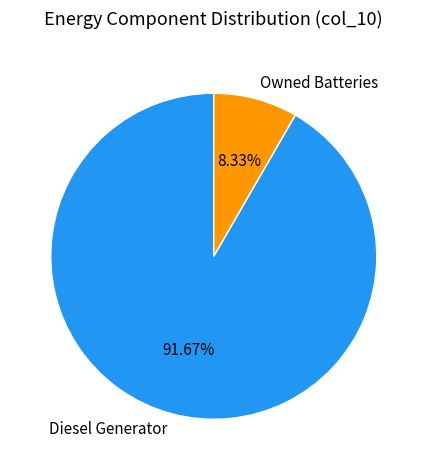

Approximately how many times larger is the value at Diesel Generator compared to Owned Batteries?

11.0